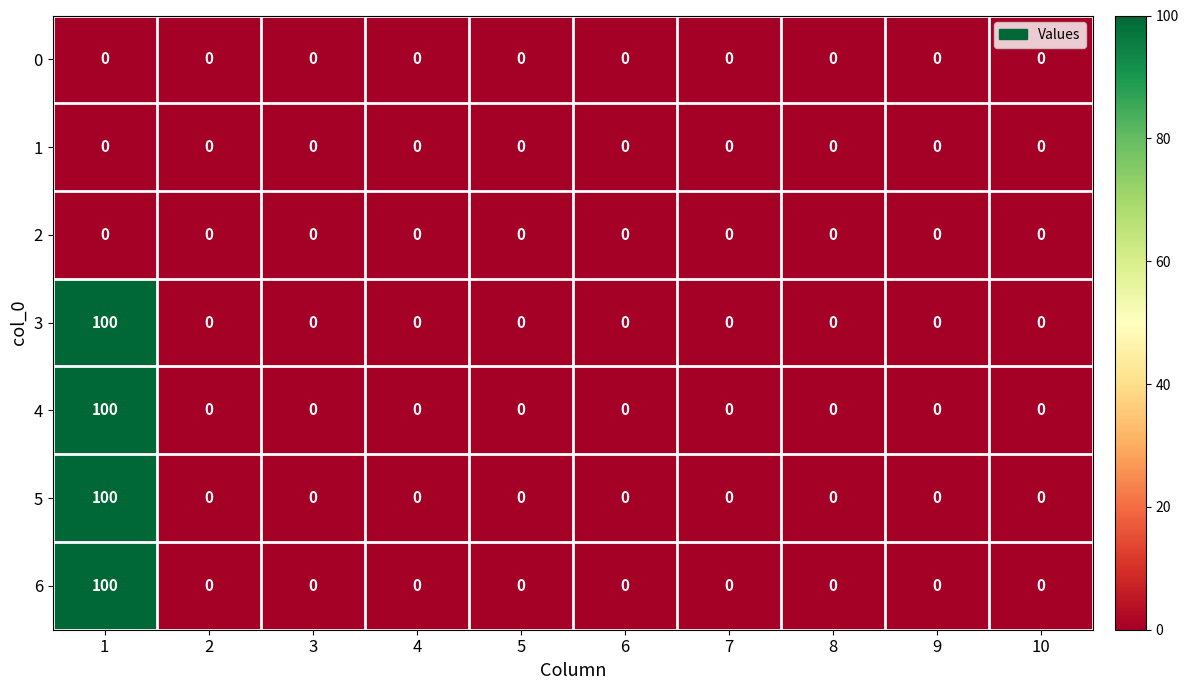

At which category is the sum across all series the highest?

1